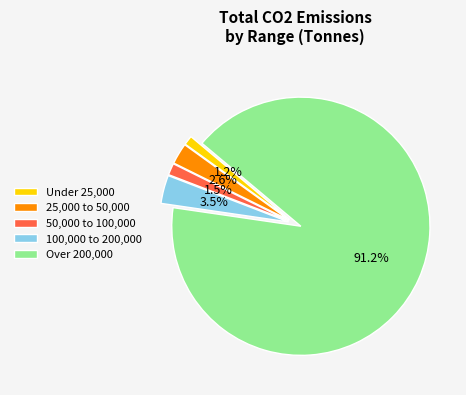

Between 100,000 to 200,000 and 50,000 to 100,000, which is larger?

100,000 to 200,000